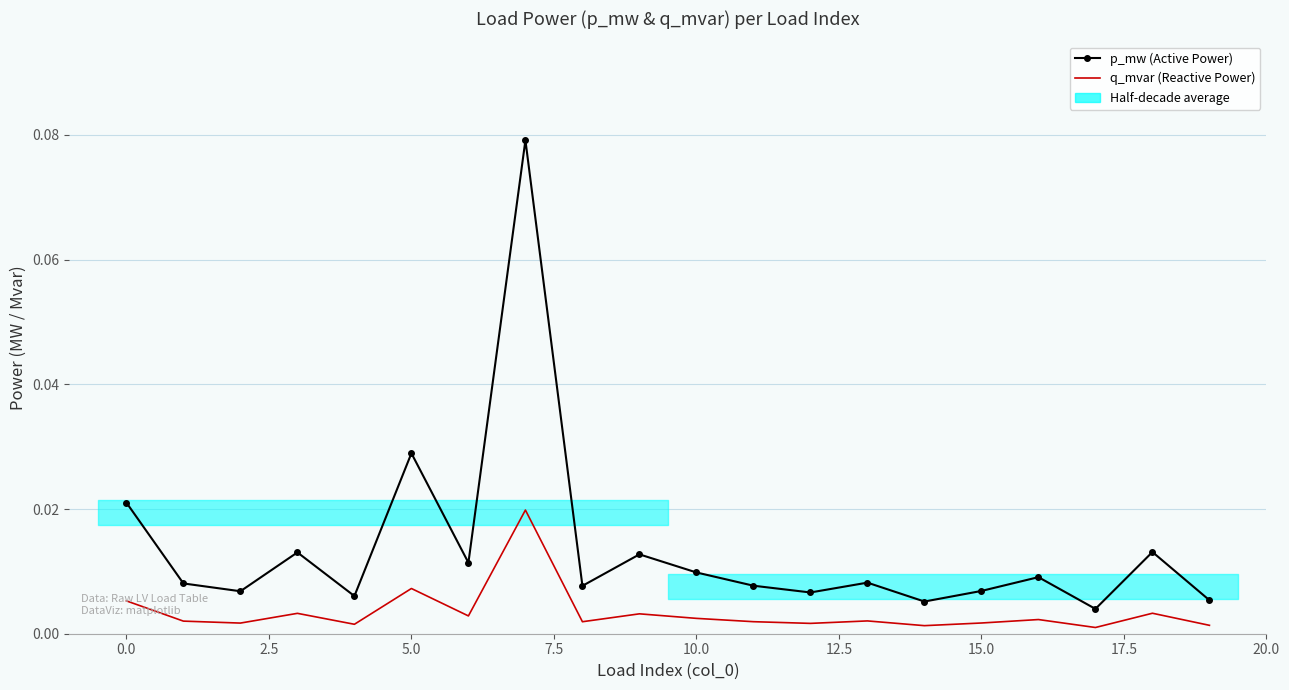

How many lines are shown in the chart?

2